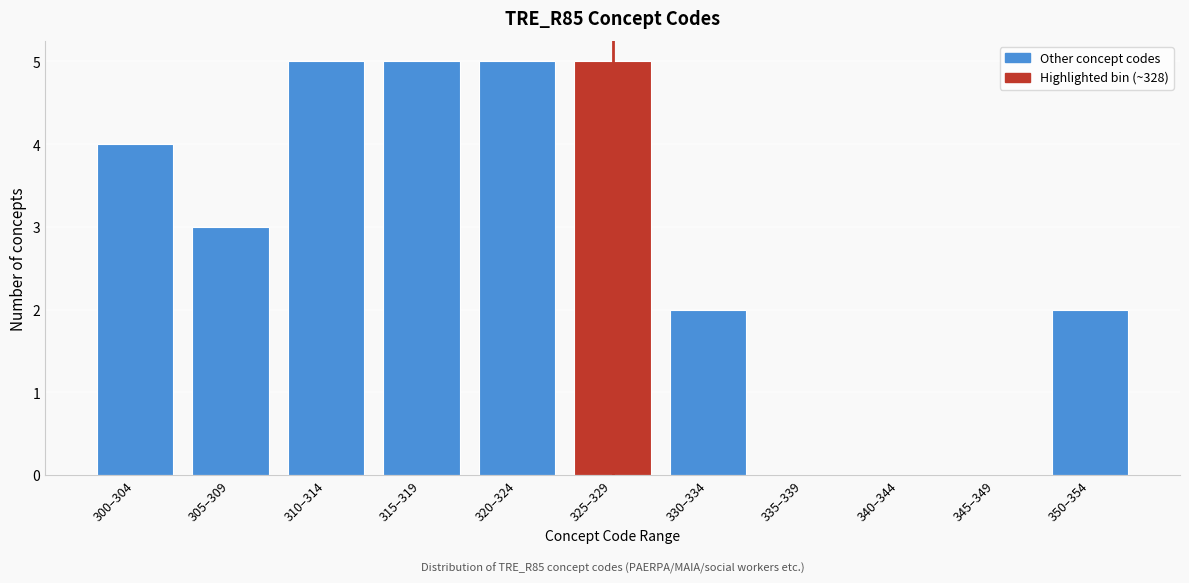

Reading left to right, transcribe all the data shown in this chart.

300–304=4	305–309=3	310–314=5	315–319=5	320–324=5	325–329=5	330–334=2	335–339=0	340–344=0	345–349=0	350–354=2